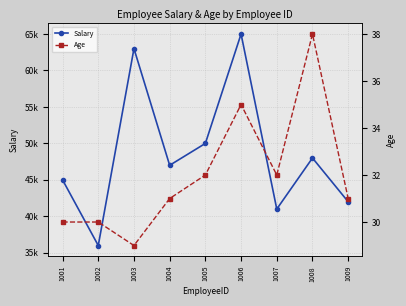

True or false: Salary and Age cross at least once.

False